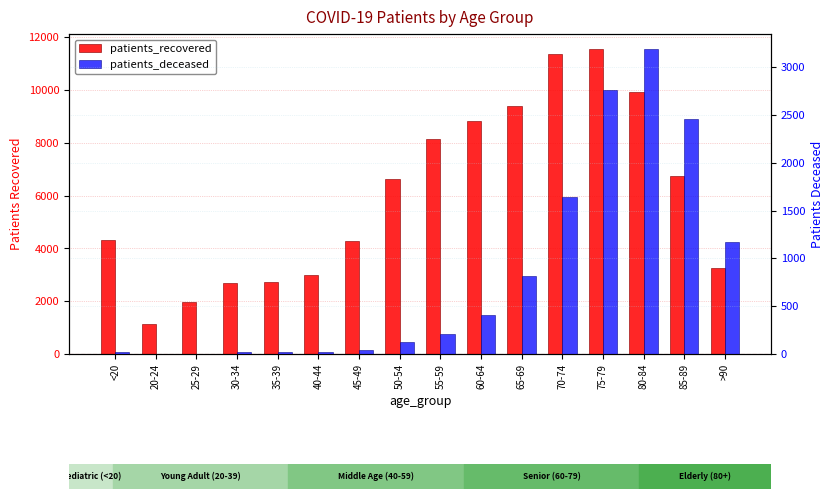

Is the value of patients_deceased at 60-64 greater than the value of patients_recovered at 20-24?

No